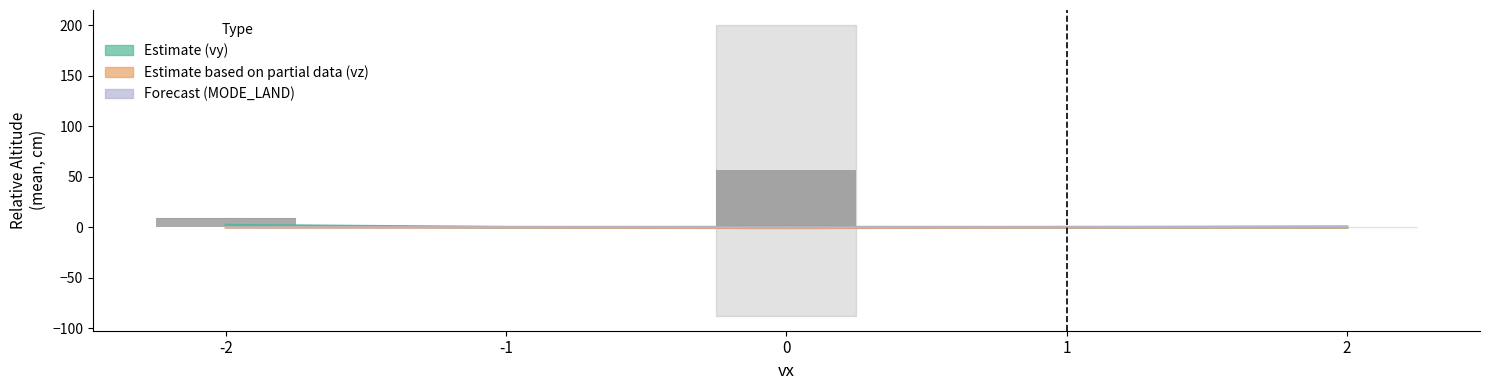

What is the average value of the relative_alt series?

13.1